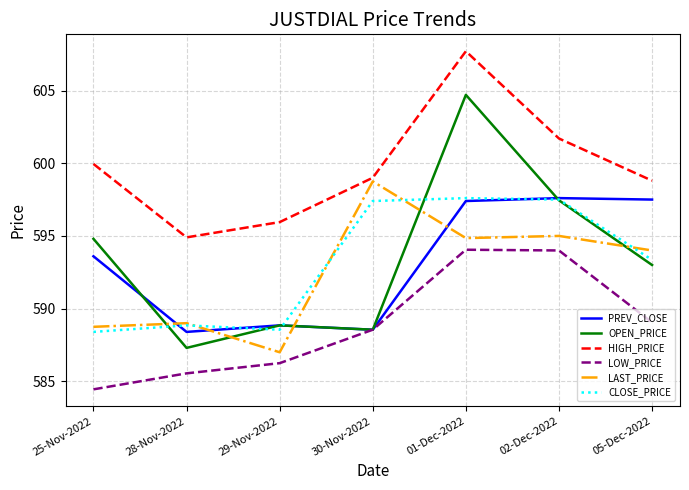

What is the approximate value of HIGH_PRICE at 01-Dec-2022?

607.7